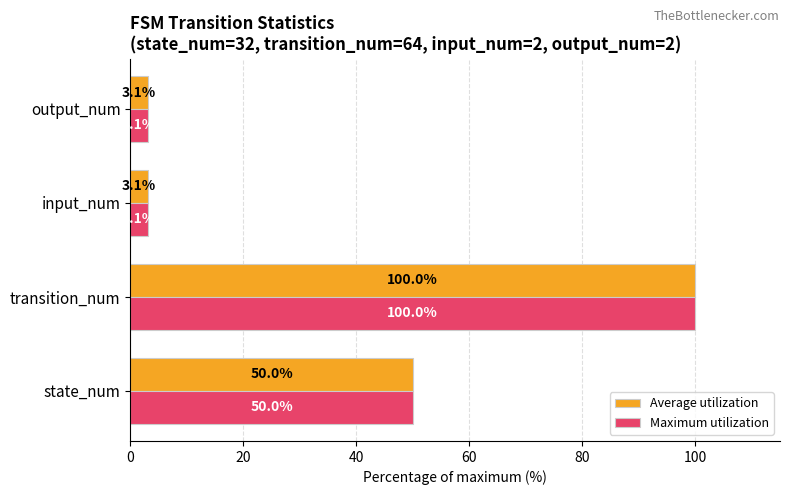

What is the difference between the second highest and minimum values in the Maximum utilization series?

46.9